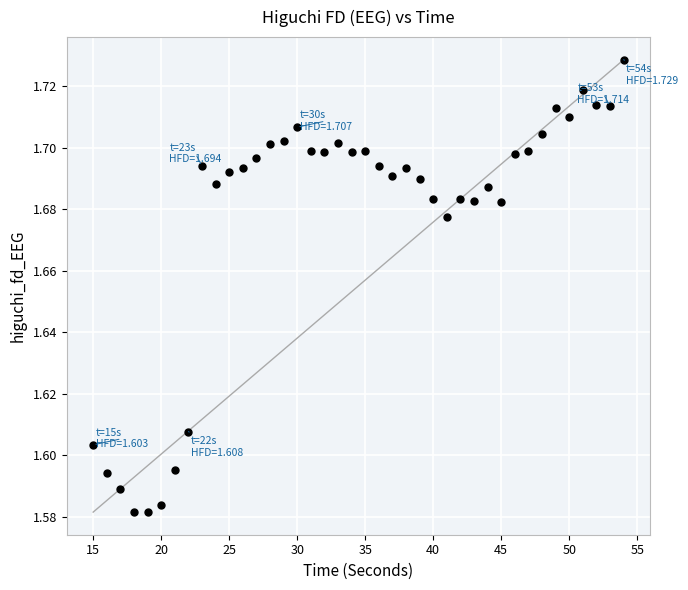

What is the range of X values (max minus min)?

39.0